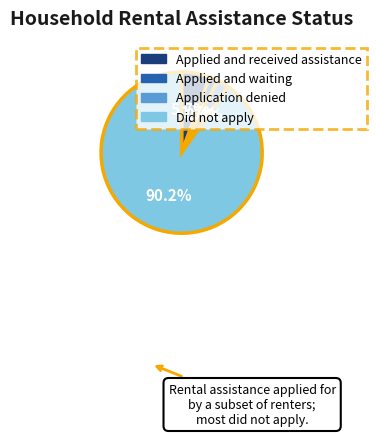

The Did not apply slice represents 97% of the pie. True or false?

False